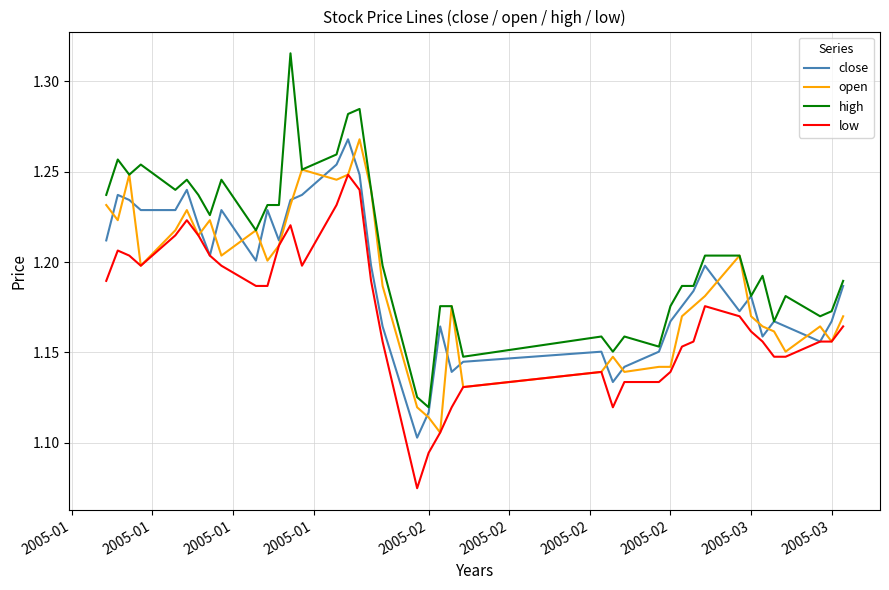

Which series has the largest total across all categories?

high